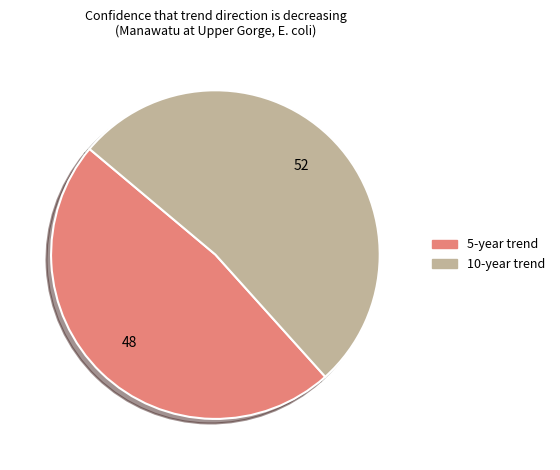

Which slice represents more than half of the pie?

10-year trend